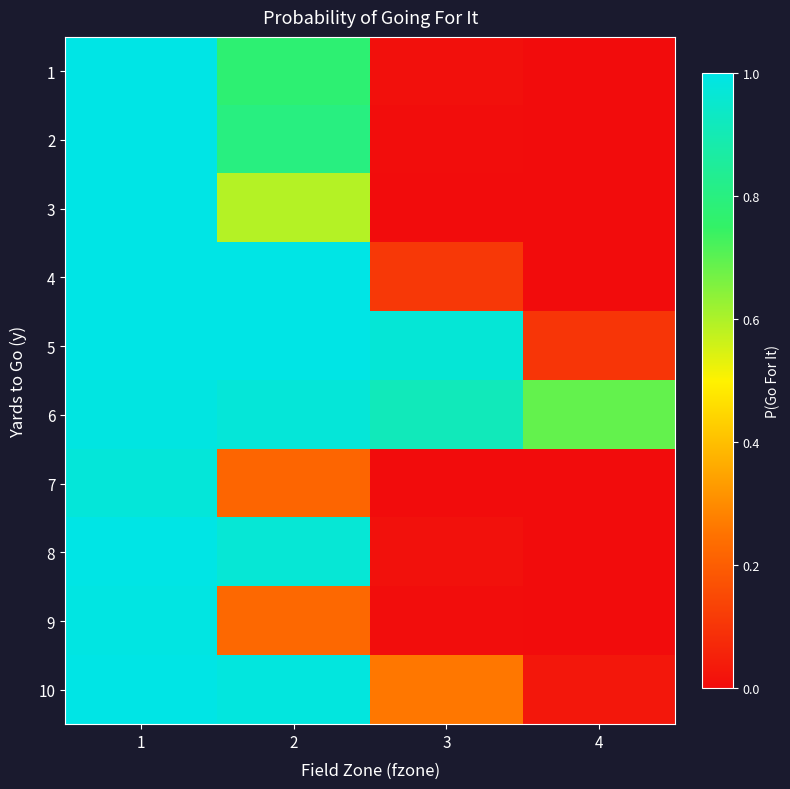

Reading left to right, what are all the values shown in this chart?

1: 1=1.0	2=0.8	3=0.0	4=0.0
2: 1=1.0	2=0.8	3=0.0	4=0.0
3: 1=1.0	2=0.6	3=0.0	4=0.0
4: 1=1.0	2=1.0	3=0.1	4=0.0
5: 1=1.0	2=1.0	3=1.0	4=0.1
6: 1=1.0	2=1.0	3=0.9	4=0.7
7: 1=1.0	2=0.2	3=0.0	4=0.0
8: 1=1.0	2=1.0	3=0.0	4=0.0
9: 1=1.0	2=0.2	3=0.0	4=0.0
10: 1=1.0	2=1.0	3=0.3	4=0.0